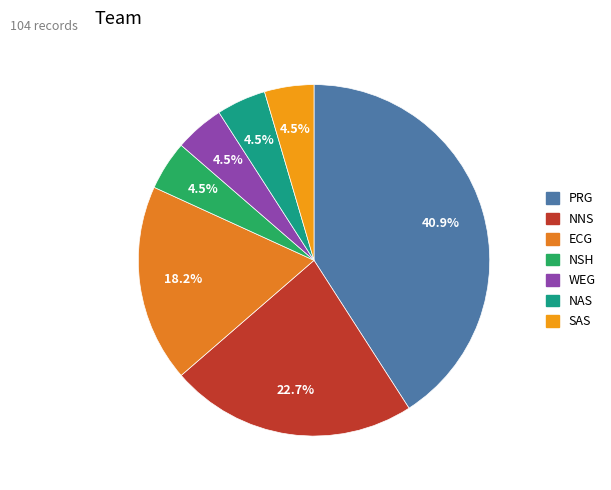

To the nearest percent, what portion does ECG represent?

18%